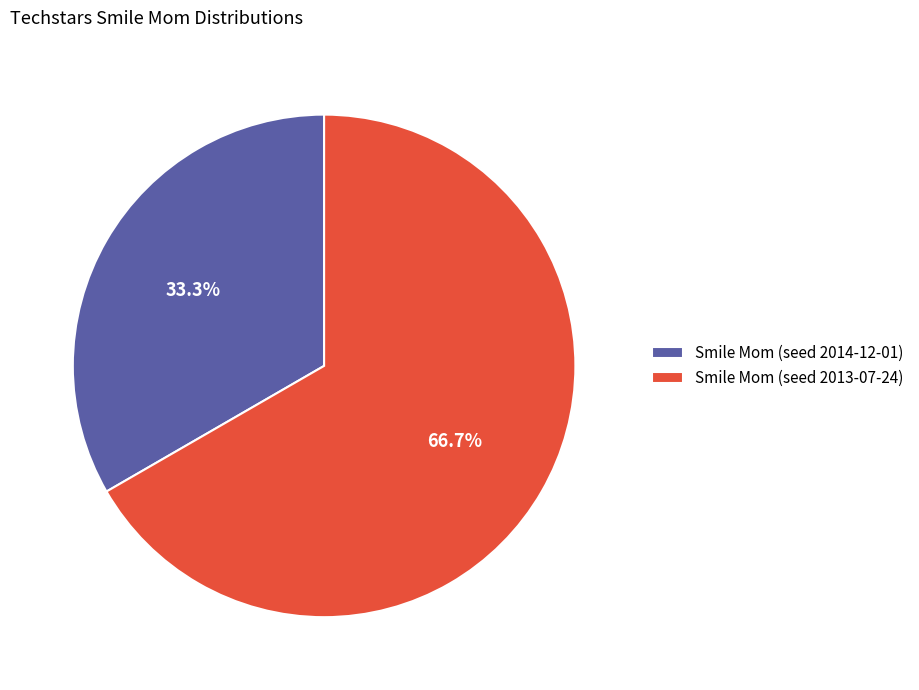

Is there any slice that represents more than half of the pie?

Yes